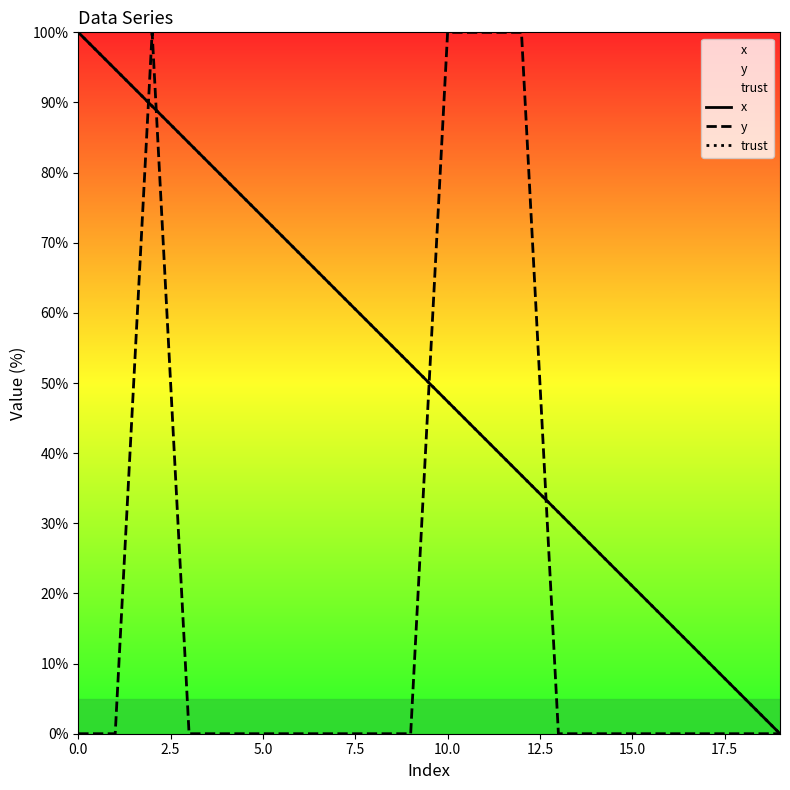

Reading left to right, list all the values displayed in this chart.

x: 100.0	94.7	89.5	84.2	78.9	73.7	68.4	63.2	57.9	52.6	47.4	42.1	36.8	31.6	26.3	21.1	15.8	10.5	5.3	0.0
y: 0.0	0.0	100.0	0.0	0.0	0.0	0.0	0.0	0.0	0.0	100.0	100.0	100.0	0.0	0.0	0.0	0.0	0.0	0.0	0.0
trust: 100.0	94.7	89.5	84.2	78.9	73.7	68.4	63.2	57.9	52.6	47.4	42.1	36.8	31.6	26.3	21.1	15.8	10.5	5.3	0.0